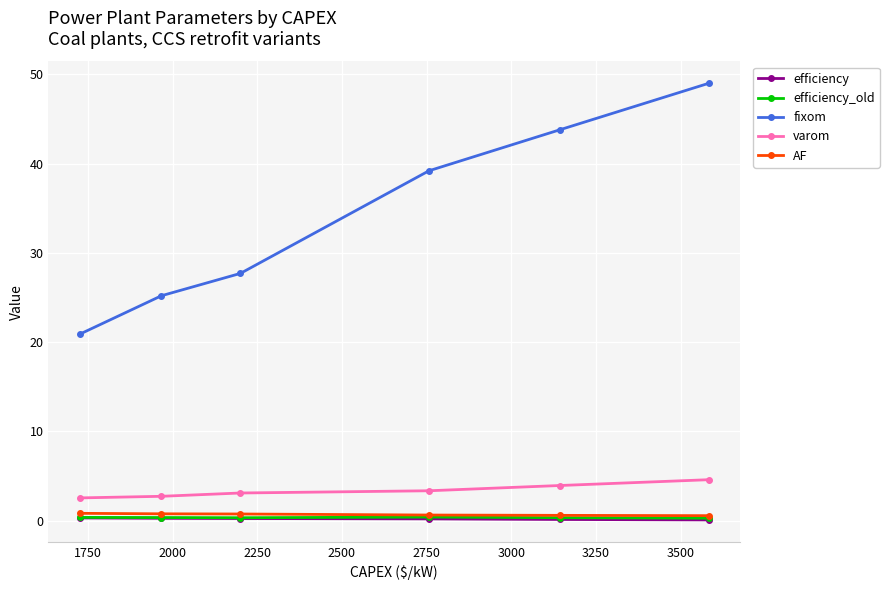

What is the sum of all varom values?

20.3